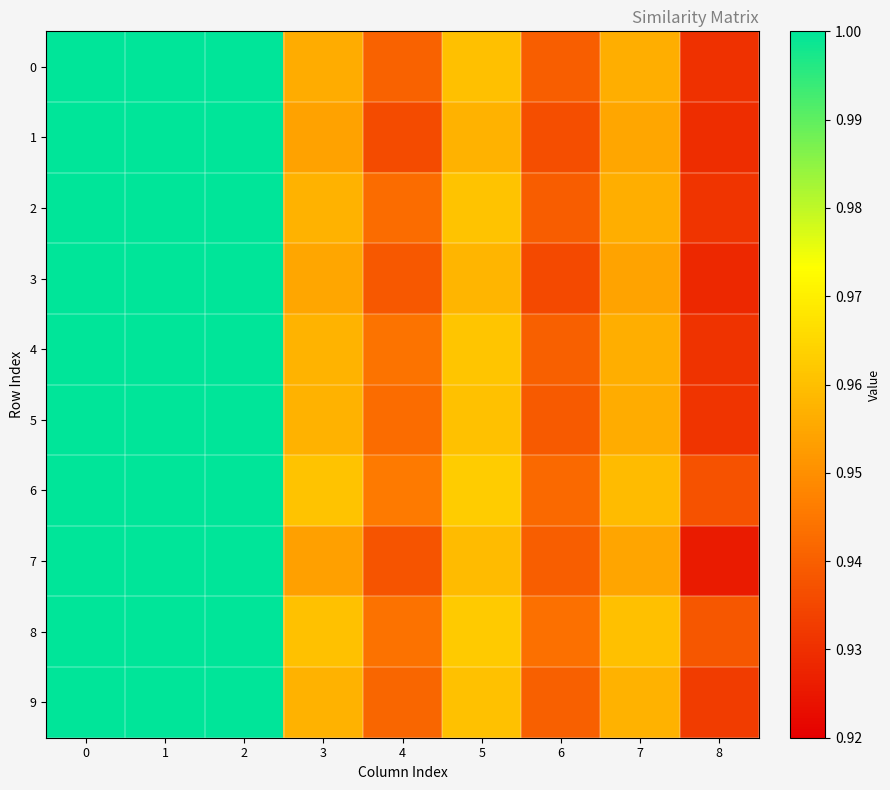

Rank the series by their maximum value, from highest to lowest.

3, 6, 0, 1, 2, 4, 5, 7, 8, 9